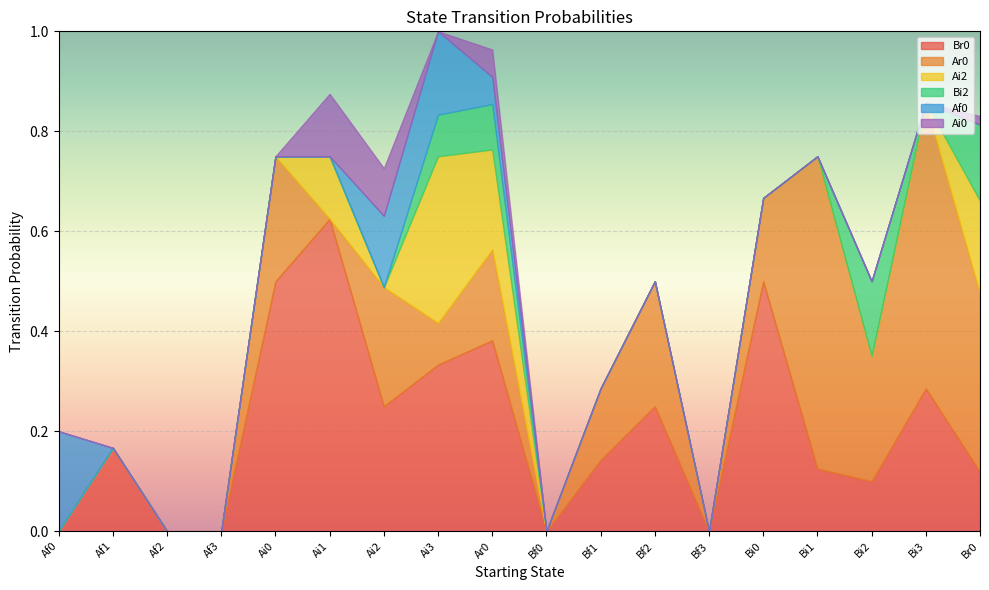

The value of Ar0 at Bi0 is 0.0. True or false?

False